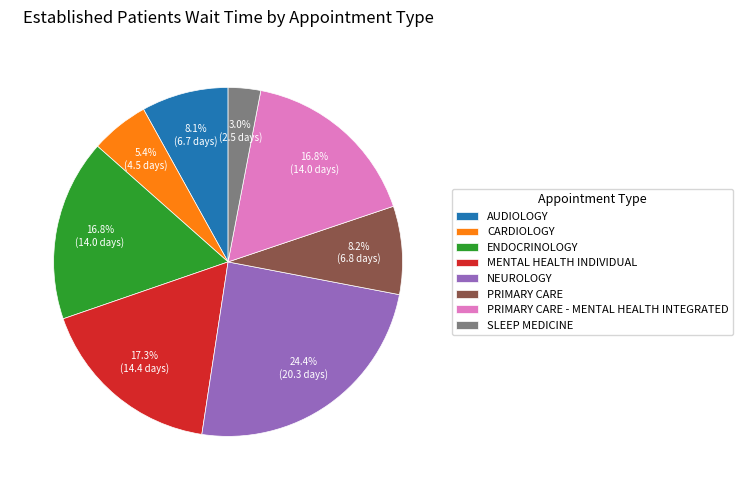

Count the number of slices in the pie.

8